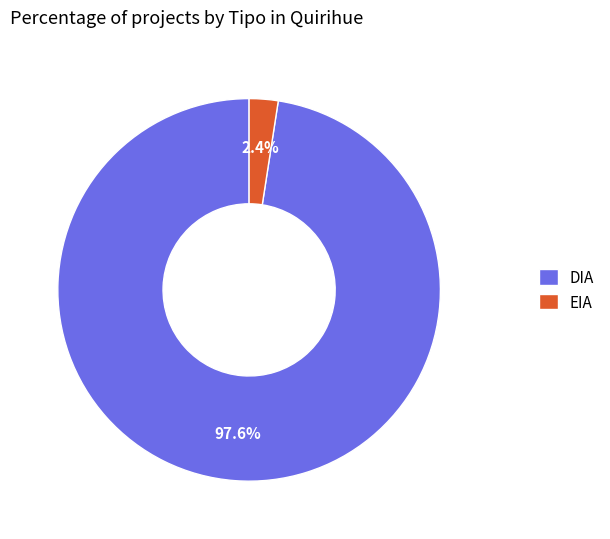

Which category has the biggest portion of the pie?

DIA